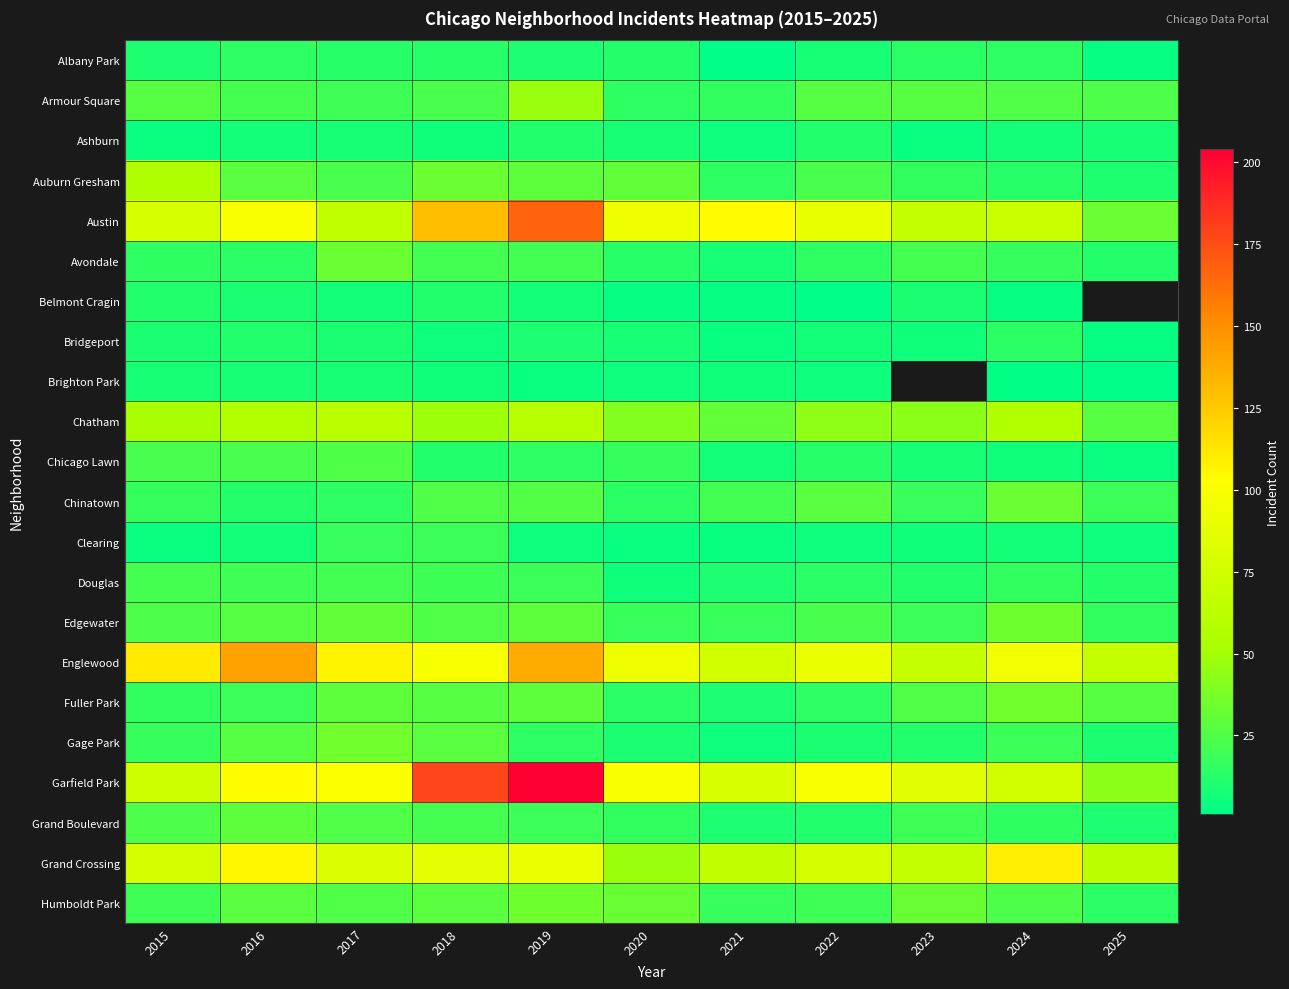

What is the sum of all Chinatown values?

228.0